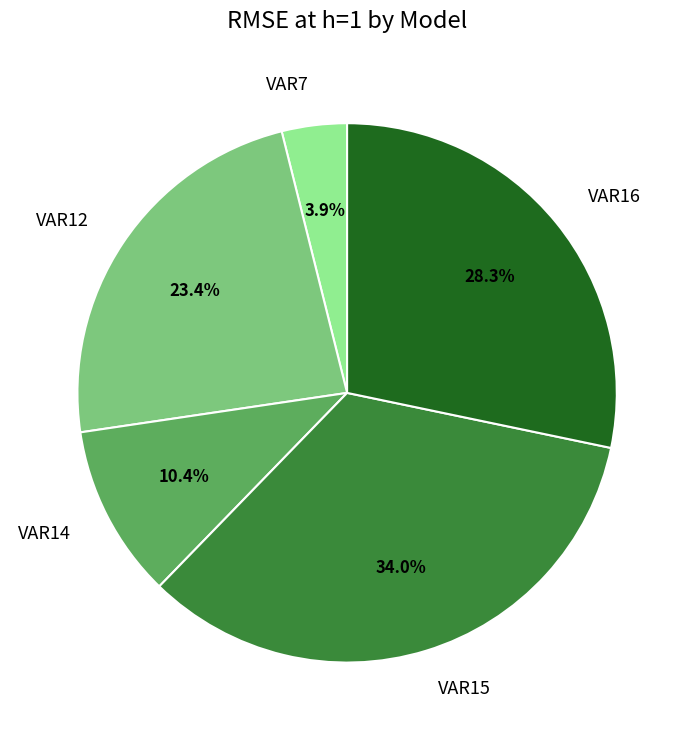

Which category has the biggest portion of the pie?

VAR15